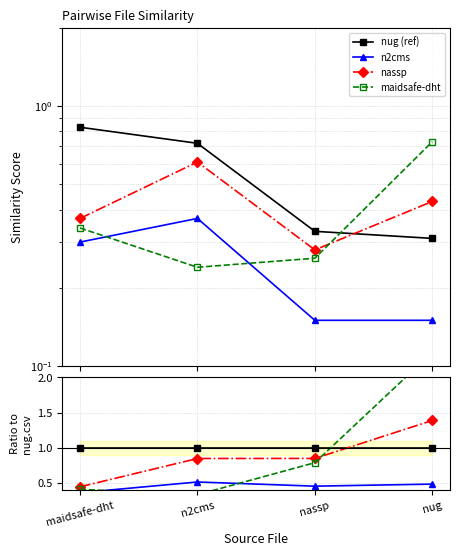

Count the nassp values in the range 0 to 1.

3